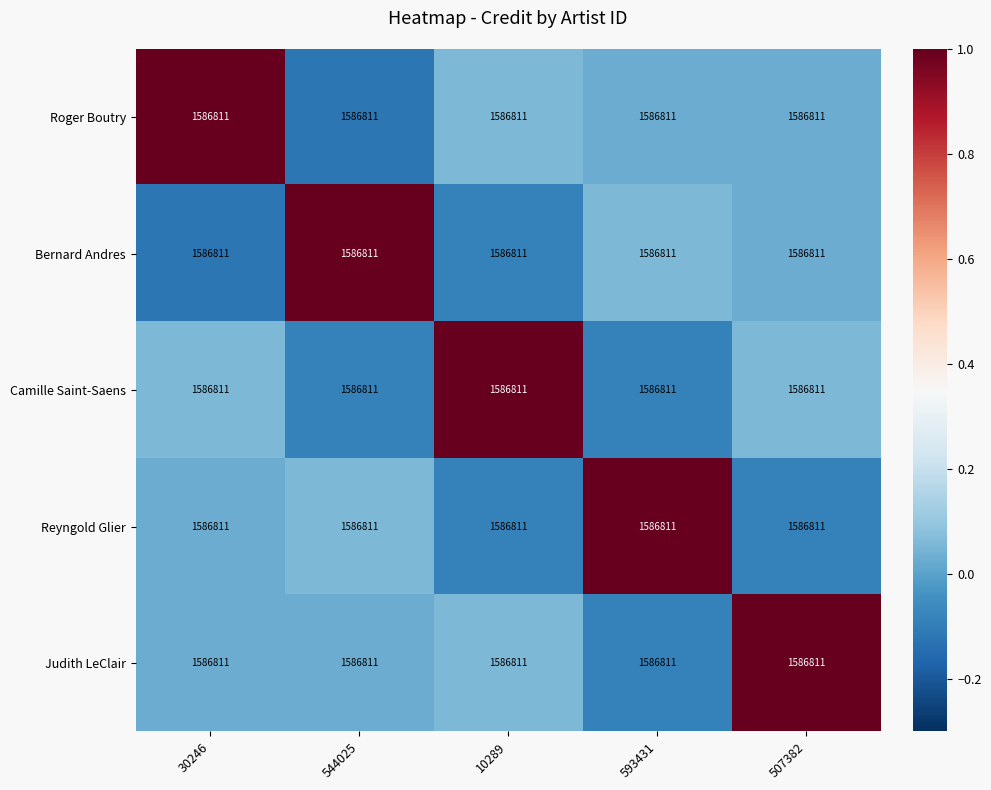

What is the sum of the Roger Boutry values at 10289 and 544025?

-0.1